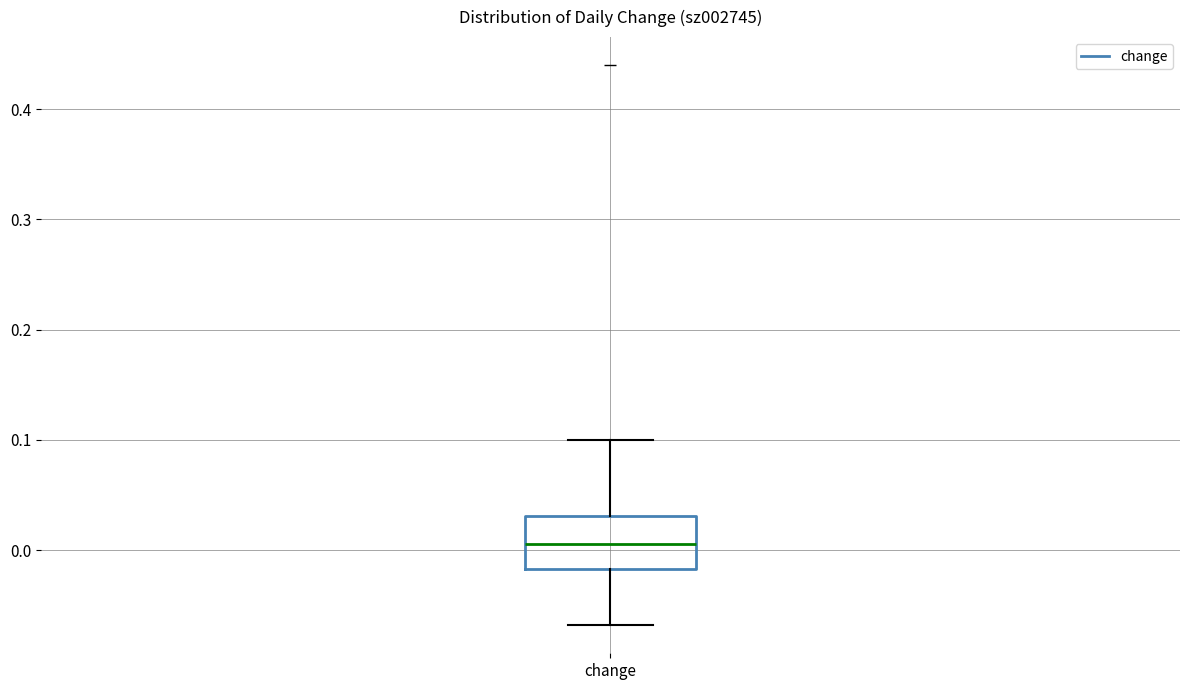

Transcribe this box plot: give where the median line is, the range the box spans, and where the two whiskers end, as read against the y-axis. The values are not printed on the chart, so give them approximately, as read against the axis.

median 0.01, box -0.02 to 0.03, whiskers -0.07 to 0.10